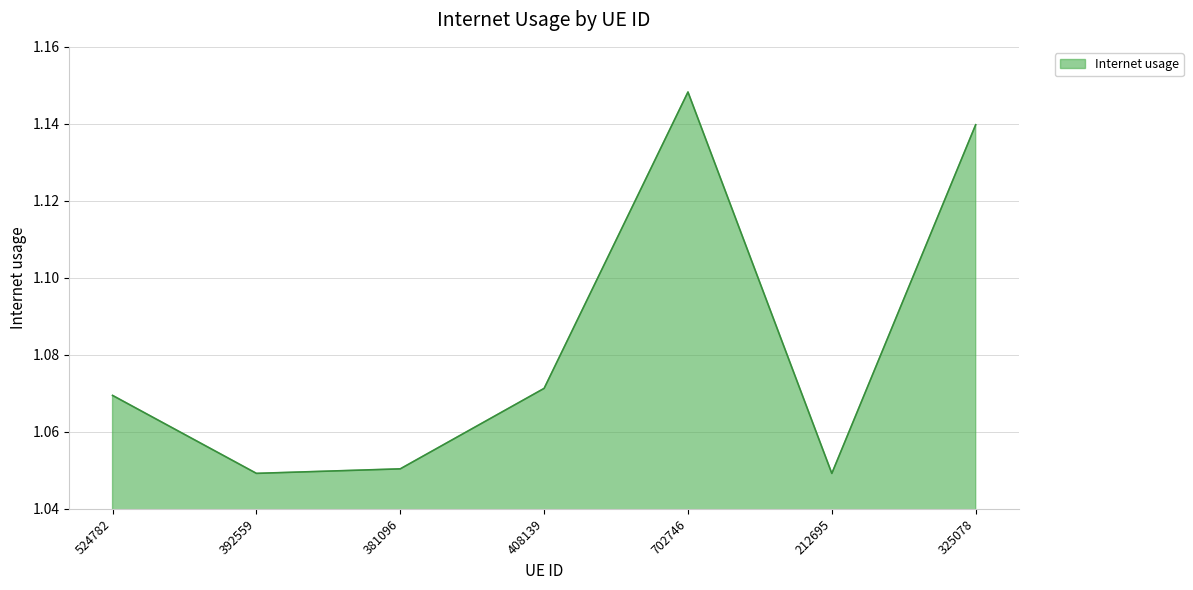

The value at 392559 is 0.6. True or false?

False